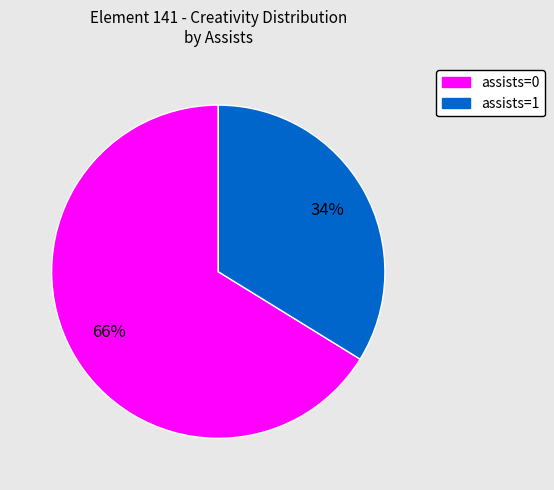

To the nearest percent, what is the difference between the largest and smallest slice percentages?

32%